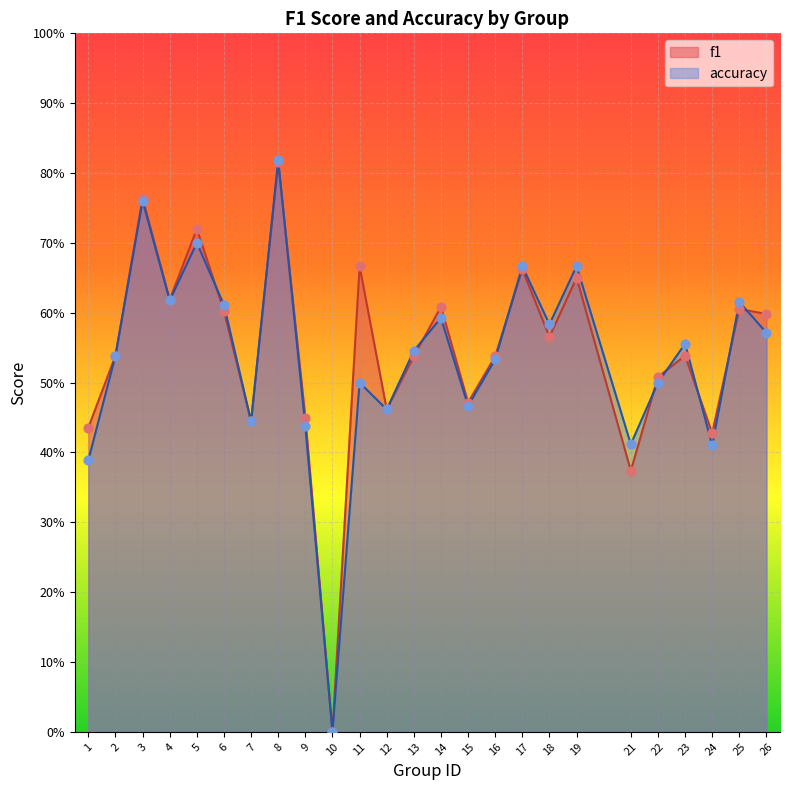

At which category is the sum across all series the highest?

8